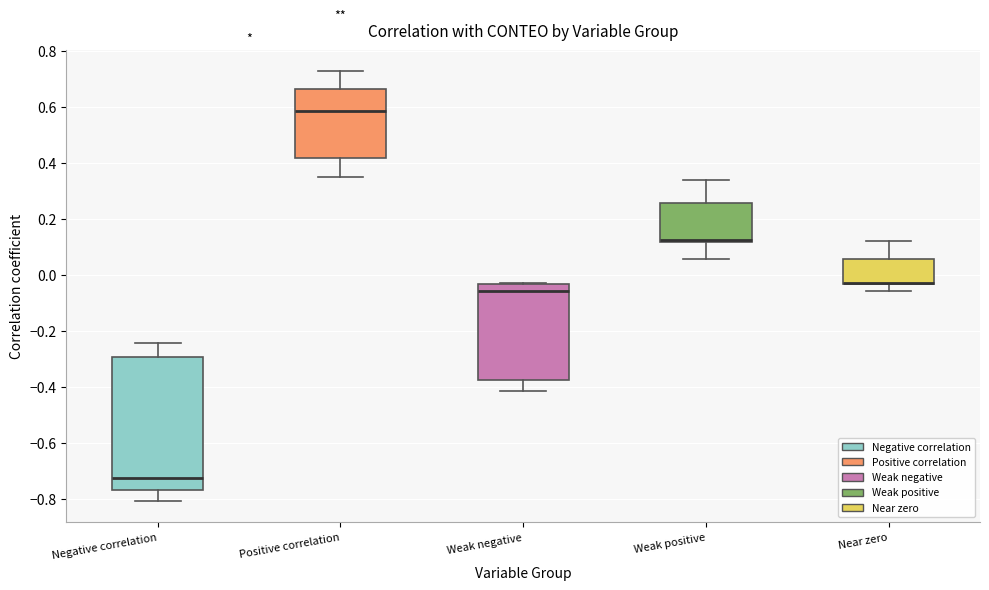

Where does the lower whisker of the box for Positive correlation end on the y-axis? The values are not printed on the chart, so give them approximately, as read against the axis.

0.34